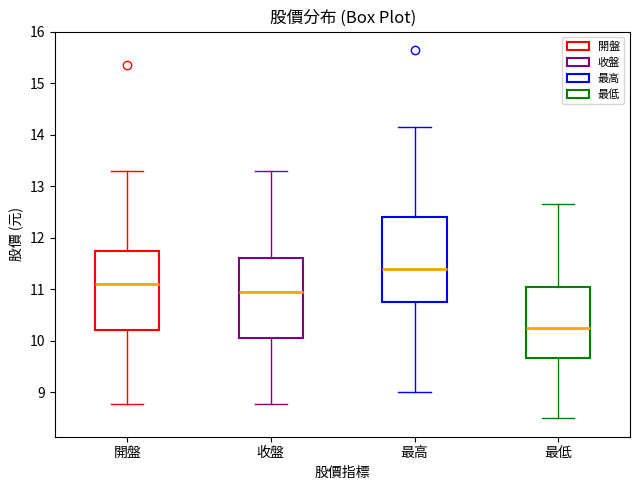

Where is the upper edge of the box for 開盤 on the y-axis? The values are not printed on the chart, so give them approximately, as read against the axis.

11.8